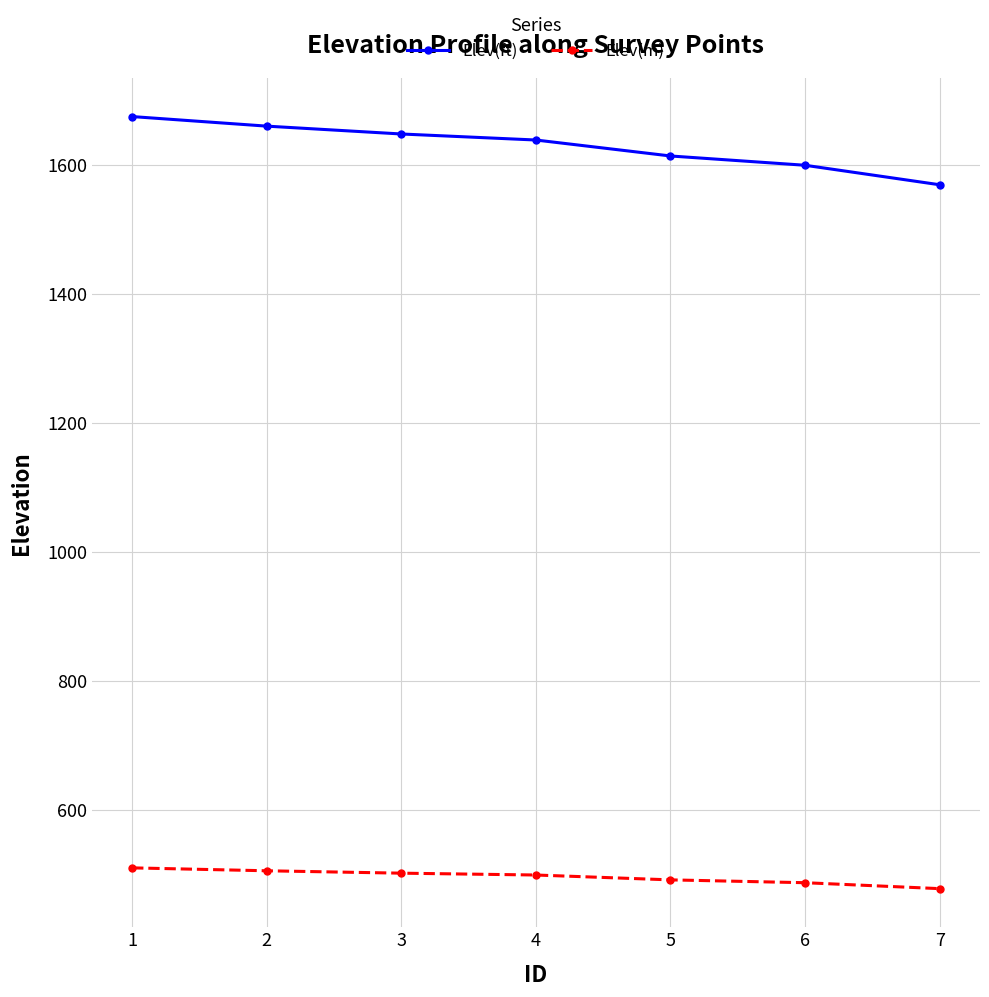

The value of Elev(m) at 3 is 502.5. True or false?

True